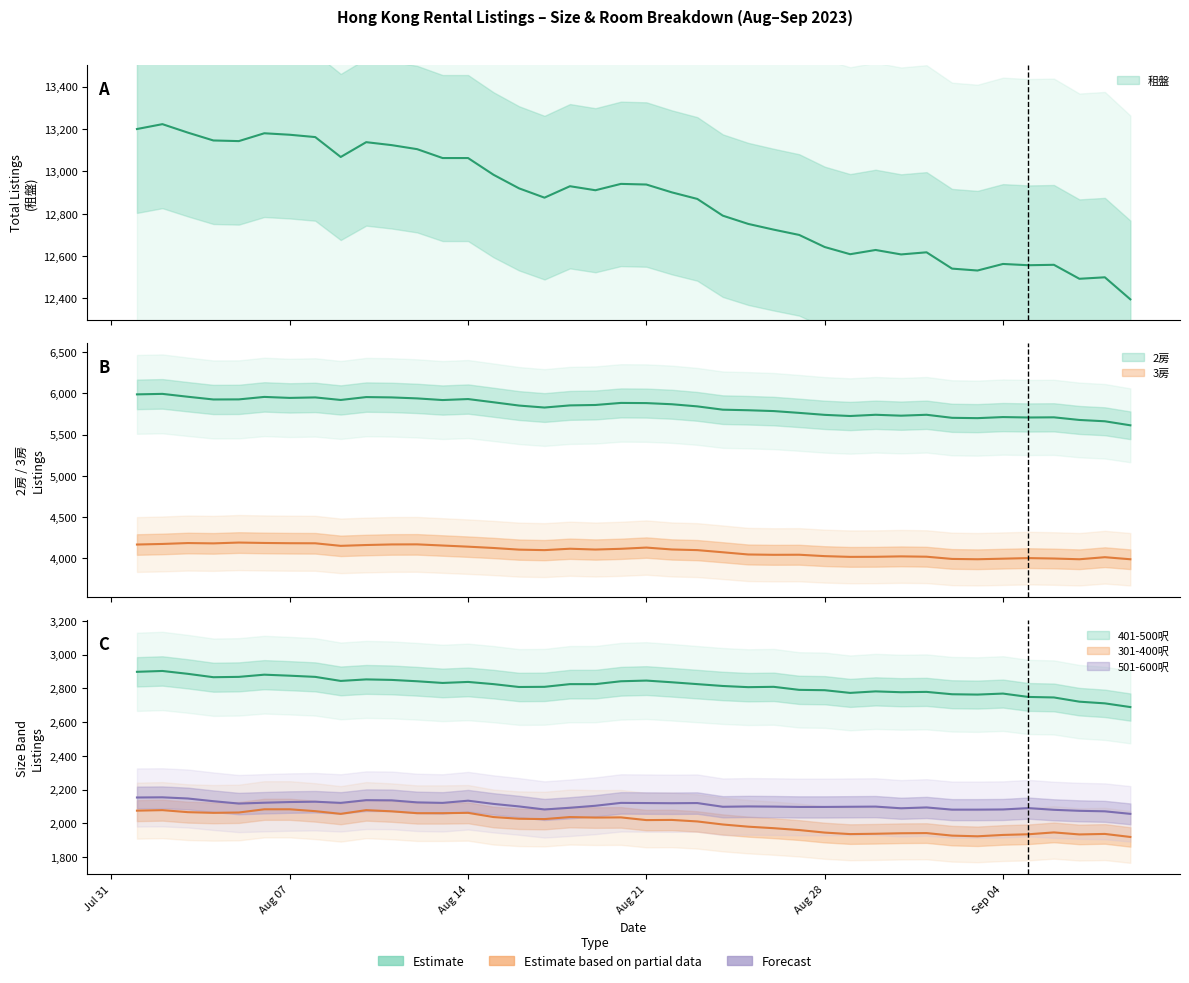

True or false: 301 - 400呎 and 3房 intersect in this chart.

False